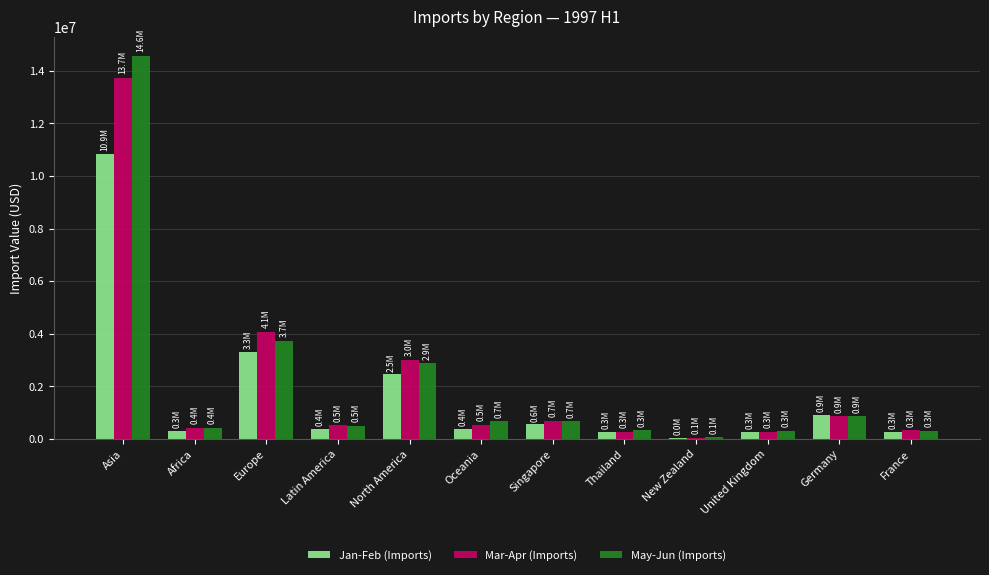

What is the average value of the Jan-Feb (Imports) series?

1669295